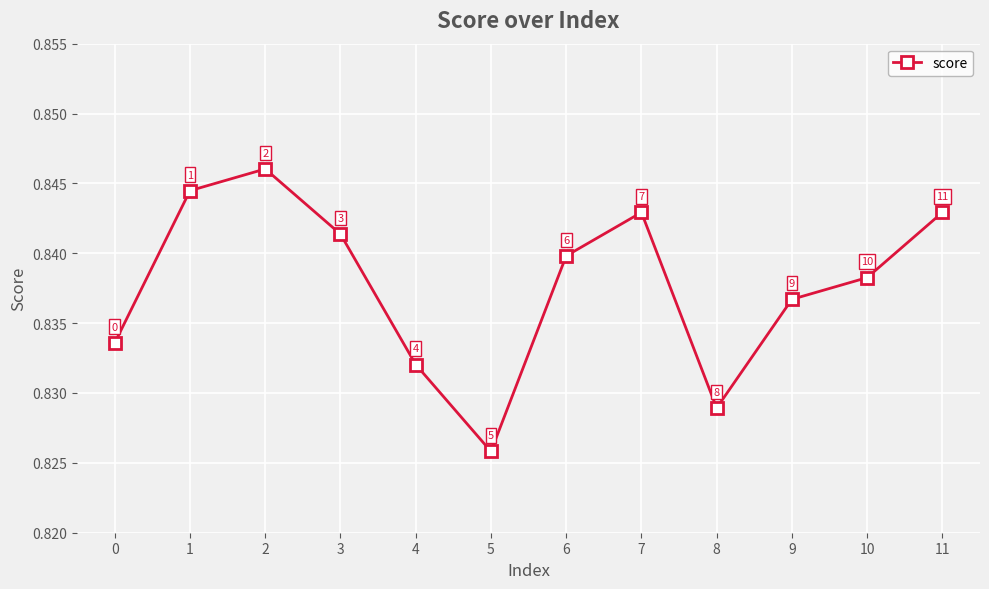

How many interior local valleys (lower than both neighbors) does the data have?

2